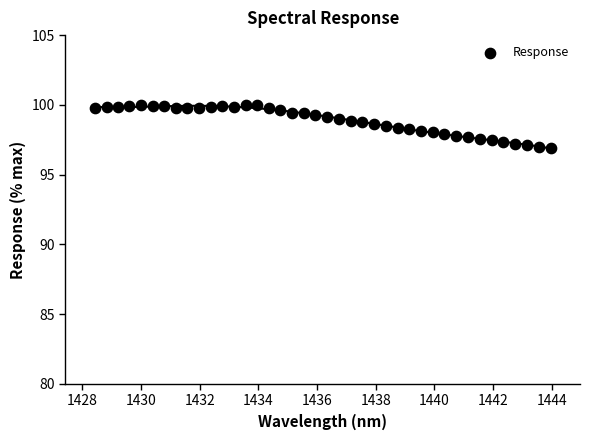

What is the range of Y values (max minus min)?

3.1